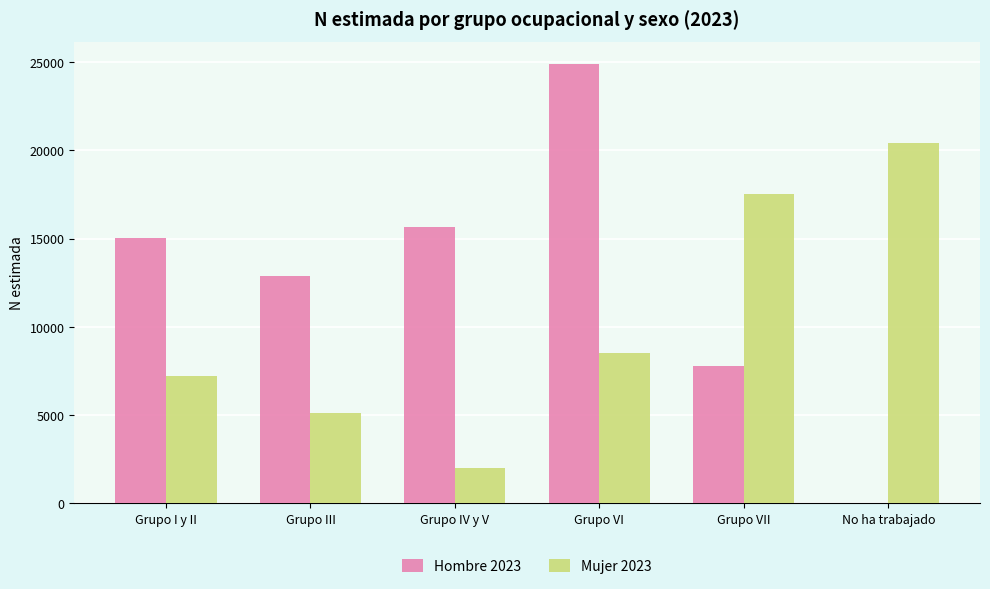

Reading left to right, list all the values displayed in this chart.

Hombre 2023: 15002	12849	15628	24917	7751	0
Mujer 2023: 7212	5091	1980	8491	17516	20437